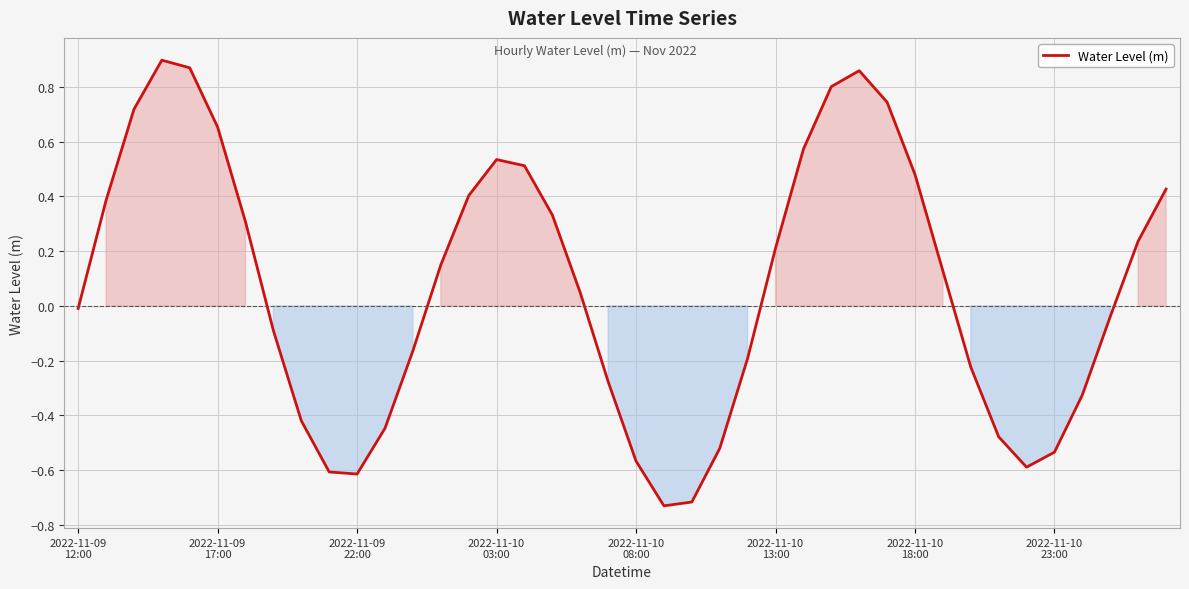

How many lines are shown in the chart?

1